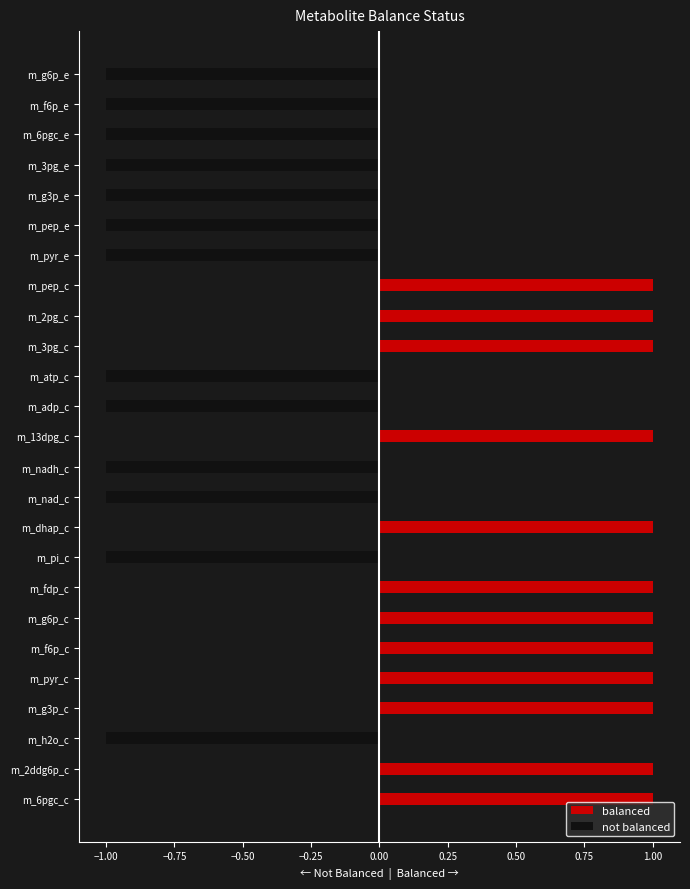

List the series in order of their peak value, highest first.

balanced, not balanced